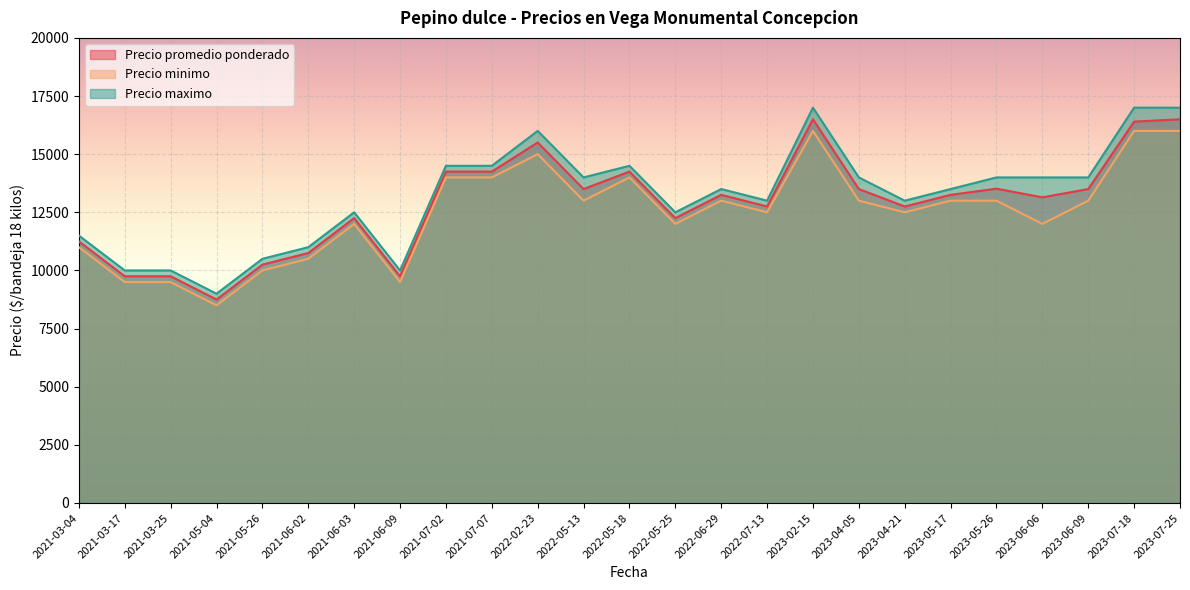

What value does the Precio minimo series have at 2023-05-17, to the nearest 50?

13000